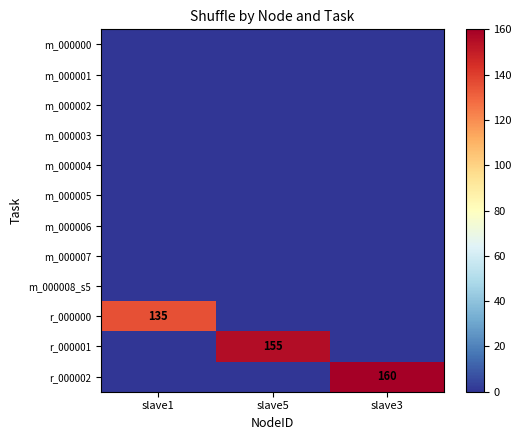

Between slave5 and slave3, which series saw the biggest shift?

r_000002